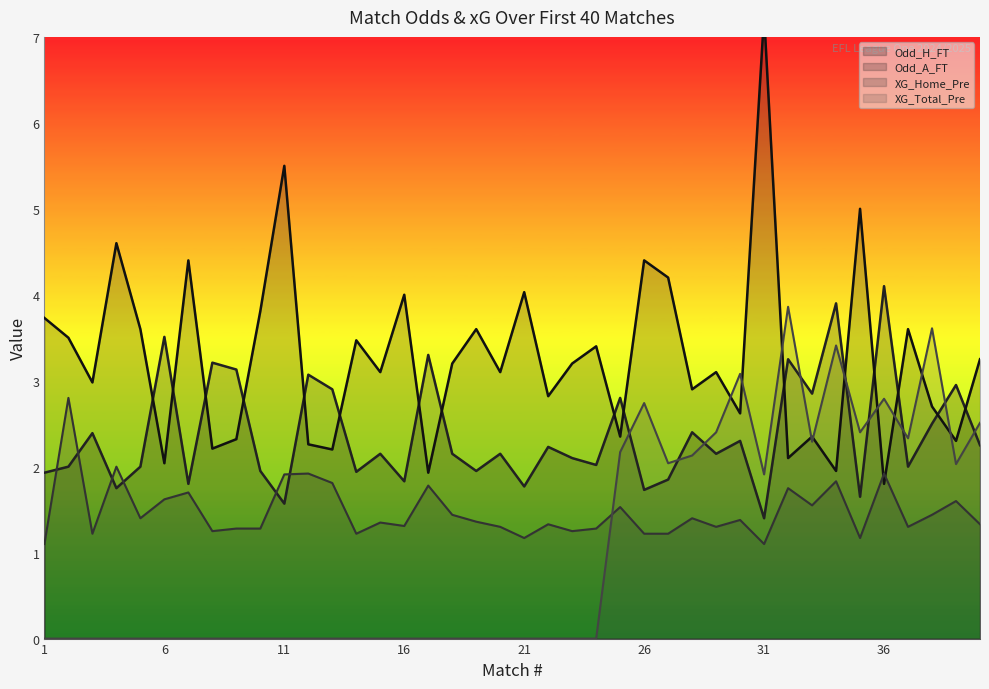

After their last crossing, which series has the higher values: XG_Home_Pre or Odd_H_FT?

Odd_H_FT